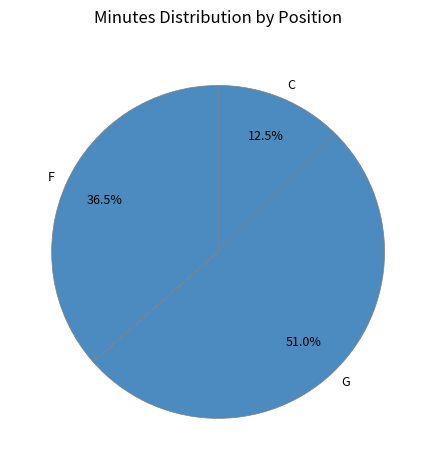

Which slice is the largest?

G